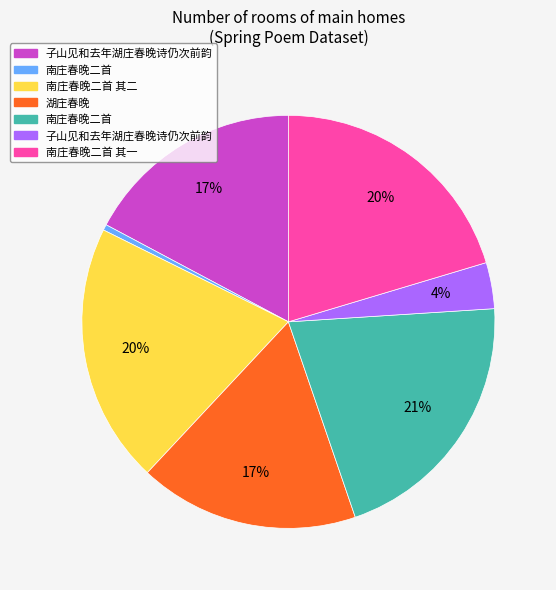

Does any single category account for the majority?

No